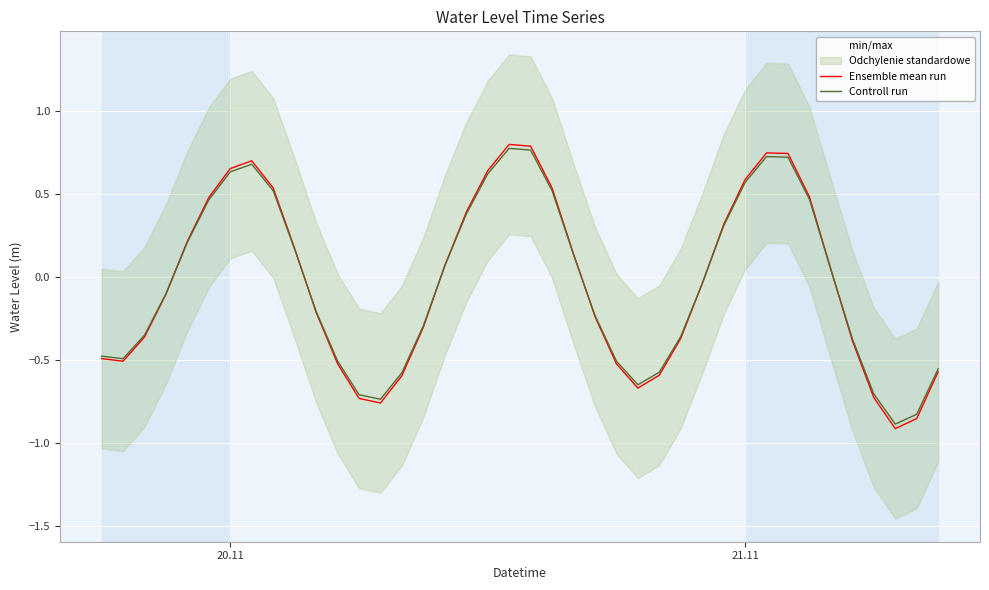

Which series has the largest range (max minus min)?

Ensemble mean run